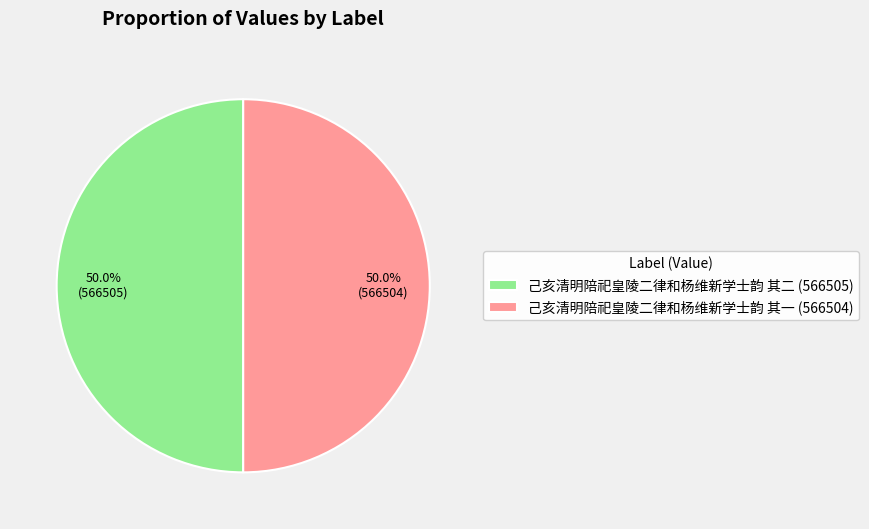

What is the ratio of the value at 己亥清明陪祀皇陵二律和杨维新学士韵 其一 to the value at 己亥清明陪祀皇陵二律和杨维新学士韵 其二?

1.0